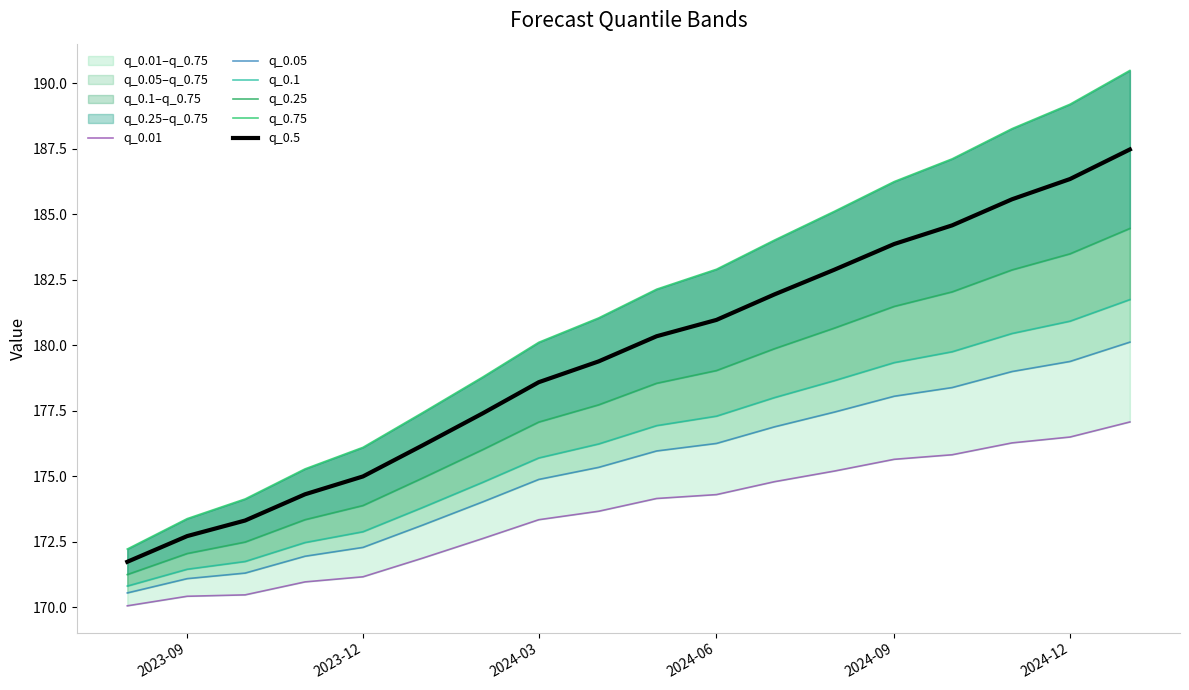

True or false: q_0.5 has a value of 172.7 at 2023-09.

True